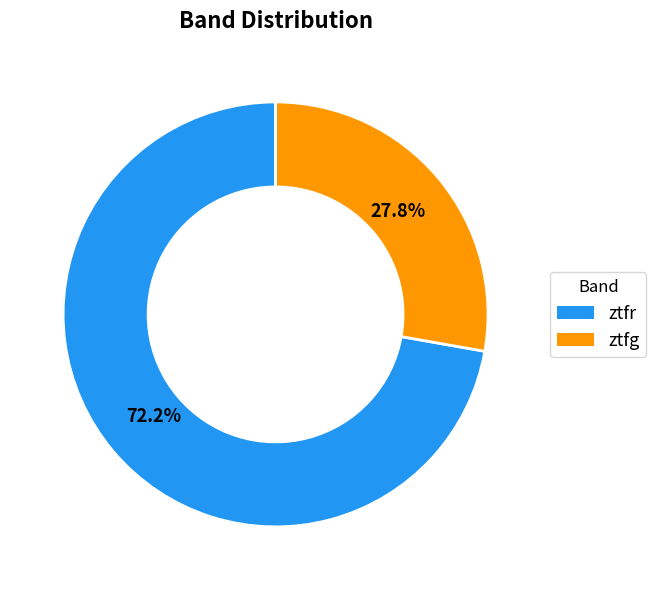

Do ztfr and ztfg together represent more than half of the pie?

Yes